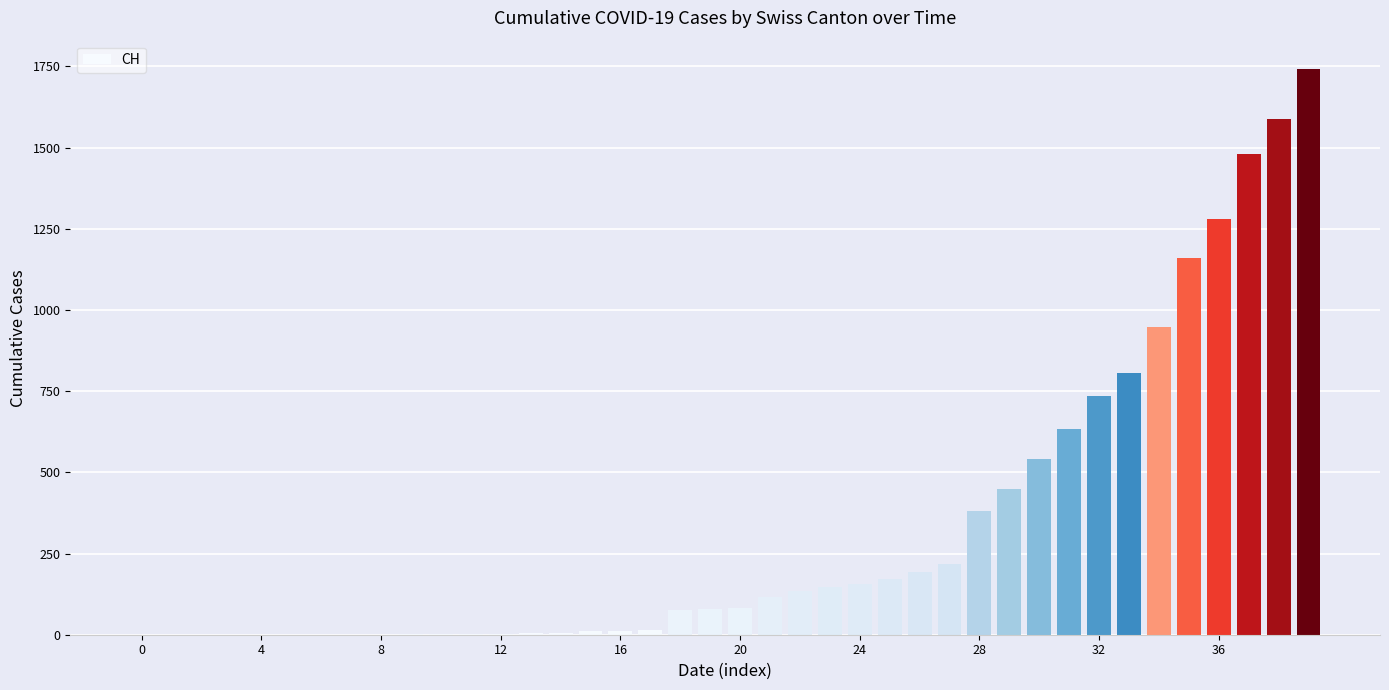

What is the sum of all values?

13171